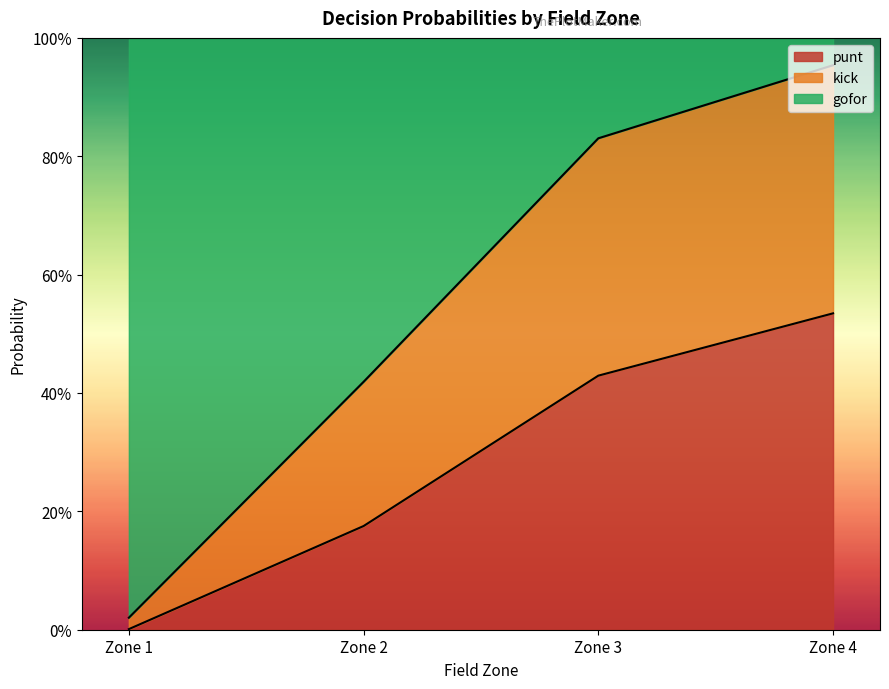

What is the greatest value displayed?

1.0